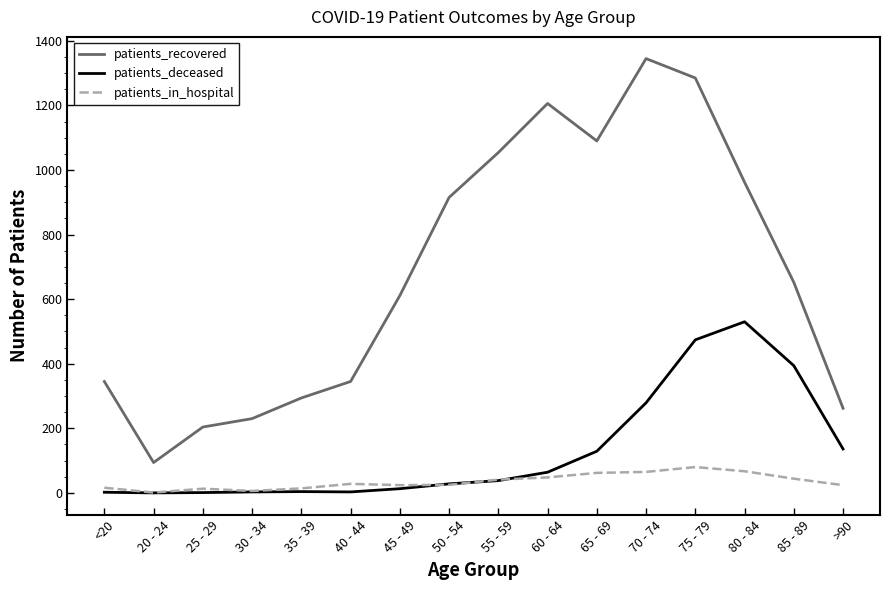

How many categories are shown in the chart?

16